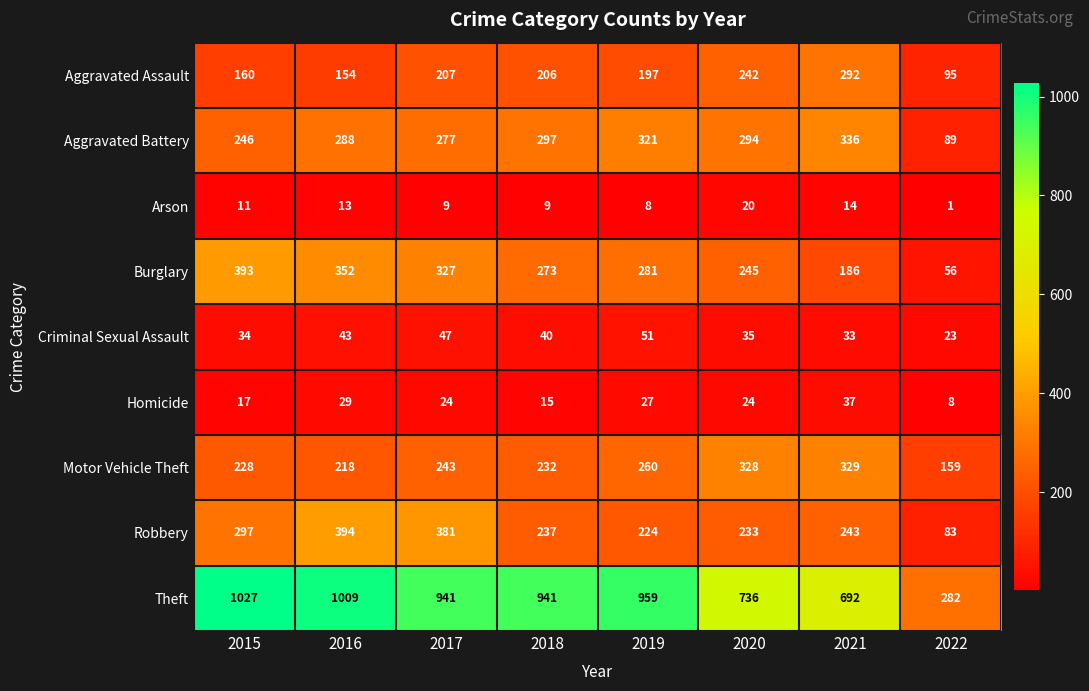

Which series has the widest spread of values?

Theft